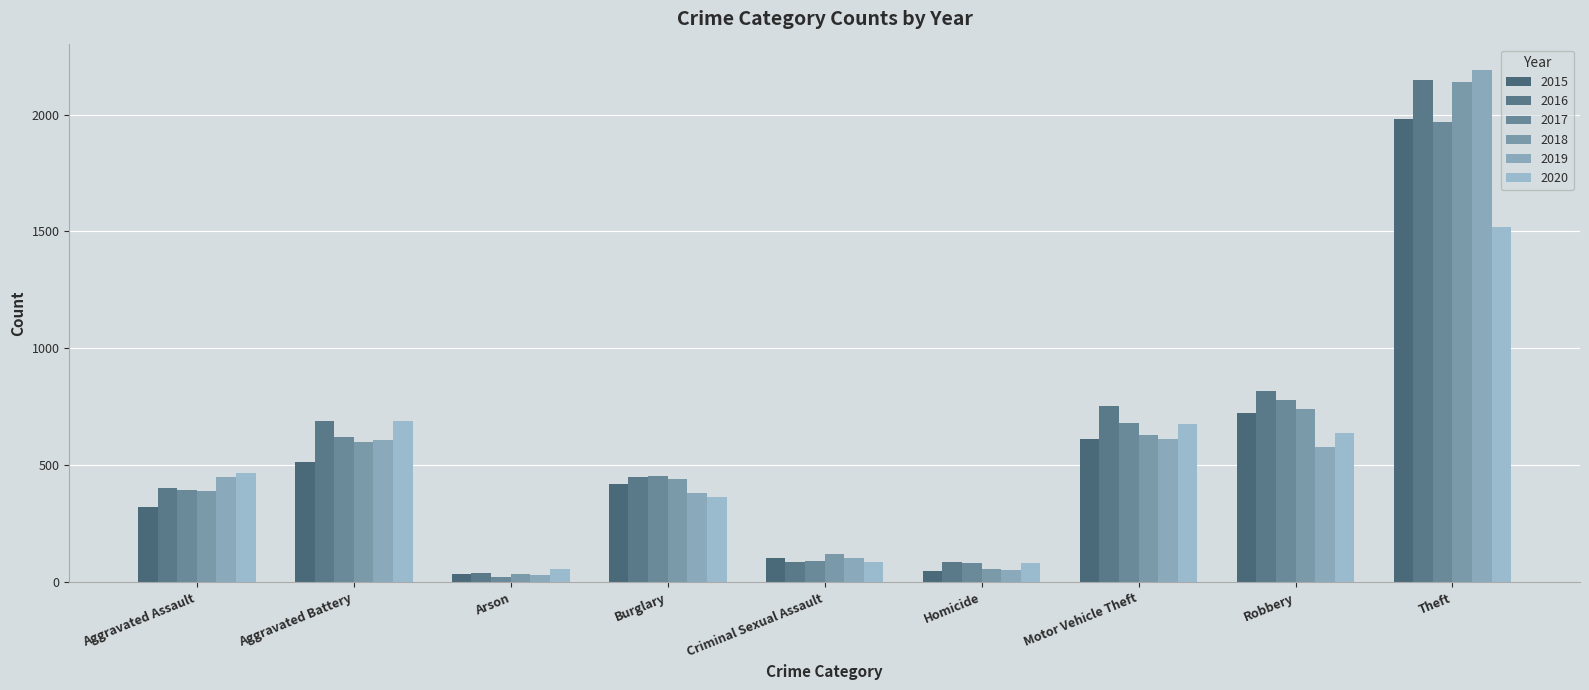

Where is 2015 nearest to the value 1008?

Robbery